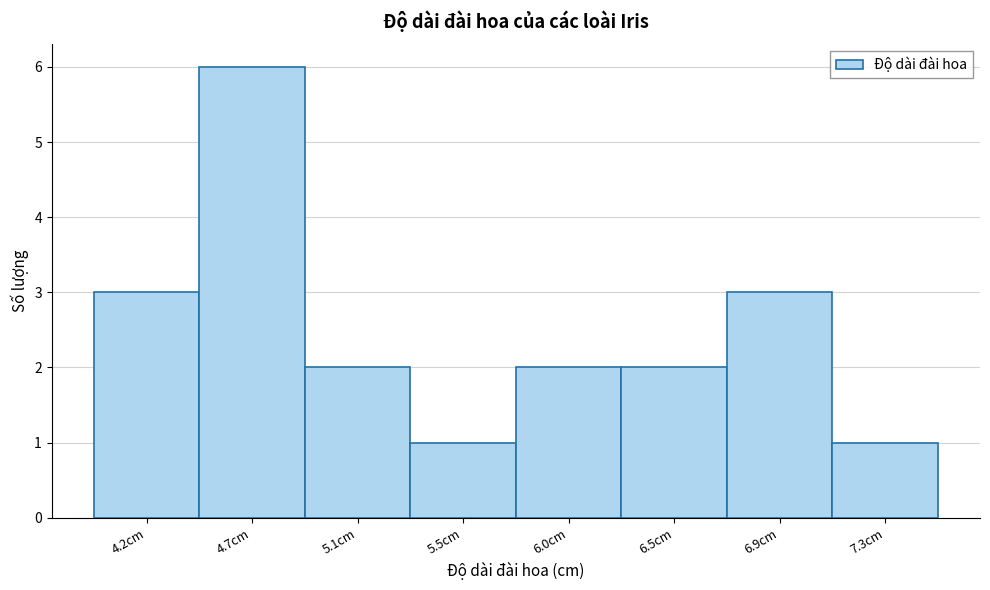

Reading left to right, transcribe all the data shown in this chart.

3	6	2	1	2	2	3	1